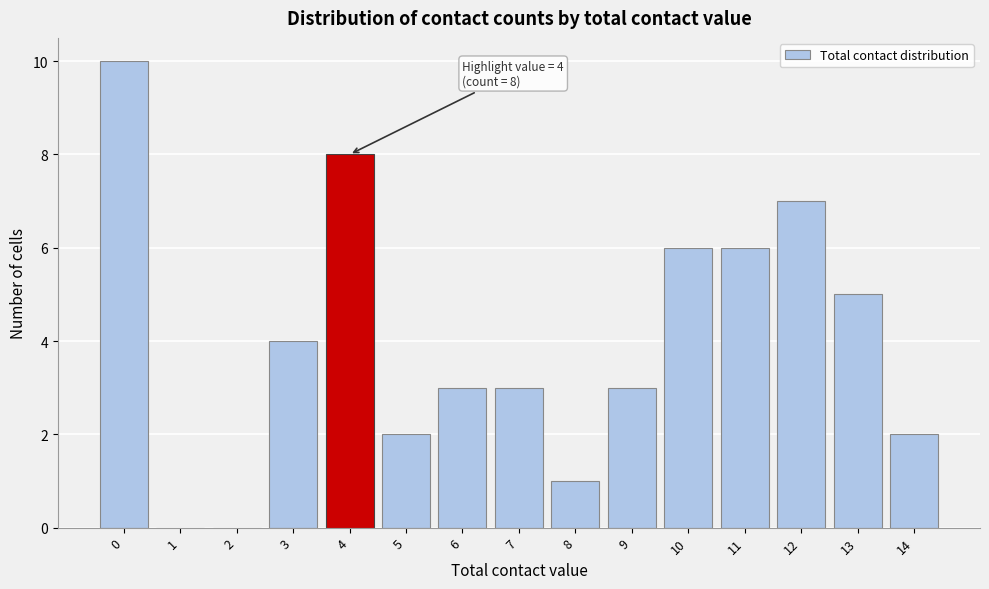

Reading left to right, what are all the values shown in this chart?

0=10	1=0	2=0	3=4	4=8	5=2	6=3	7=3	8=1	9=3	10=6	11=6	12=7	13=5	14=2